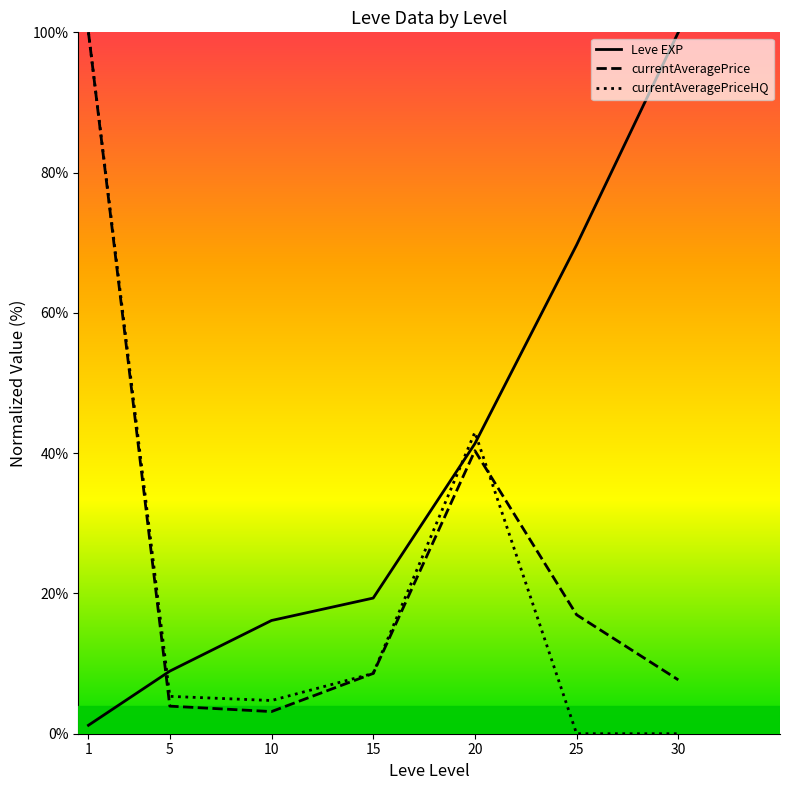

At which category is the sum across all series the highest?

1